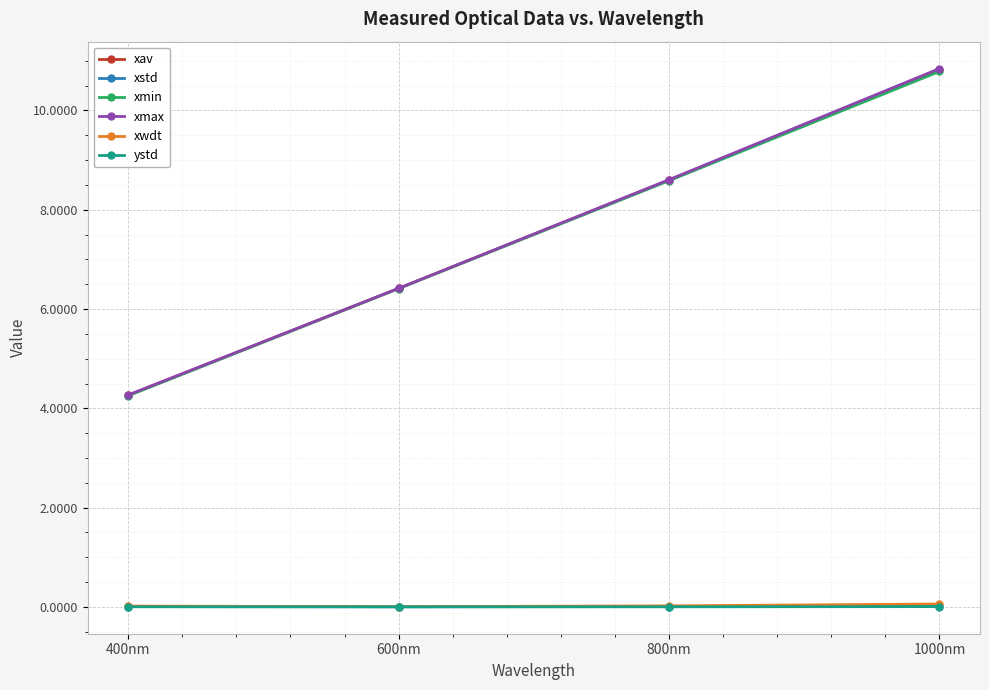

Count the number of categories in the chart.

4